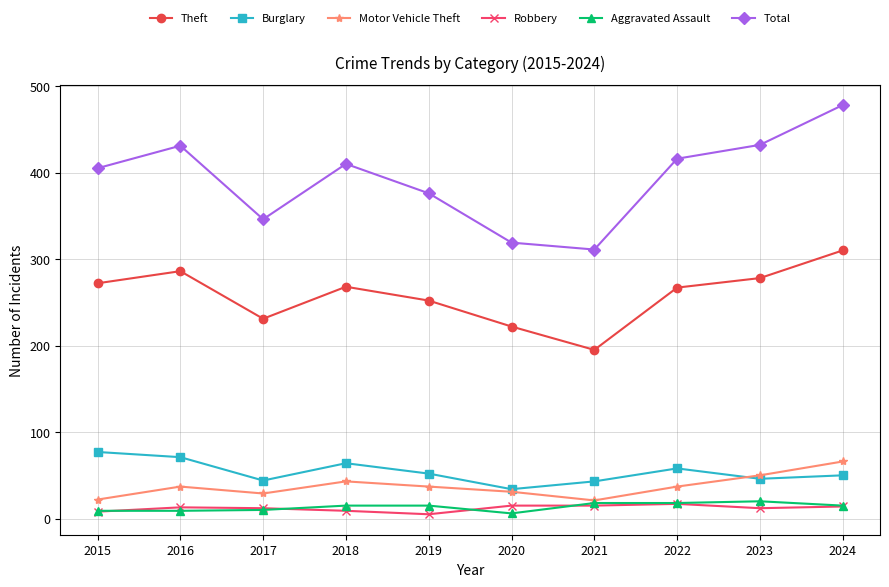

The value of Motor Vehicle Theft at 2023 is 67. True or false?

False